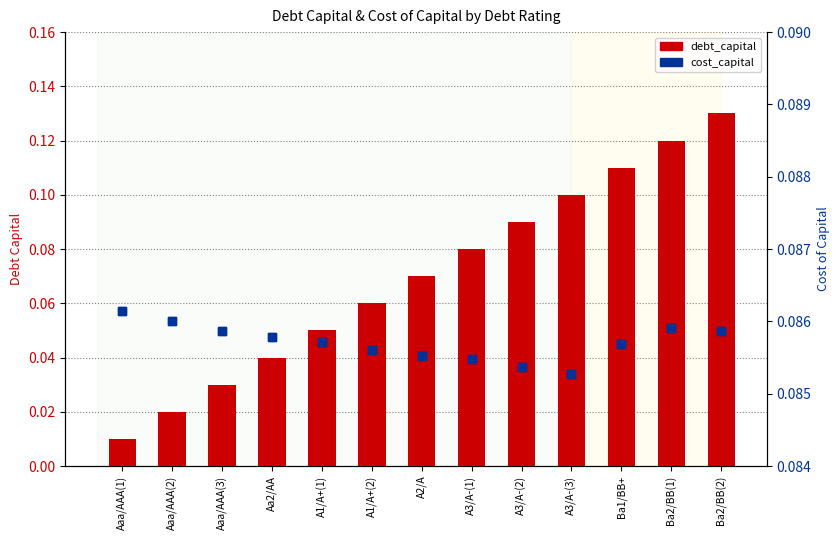

Count the cost_capital (right) values in the range 0 to 1.

13